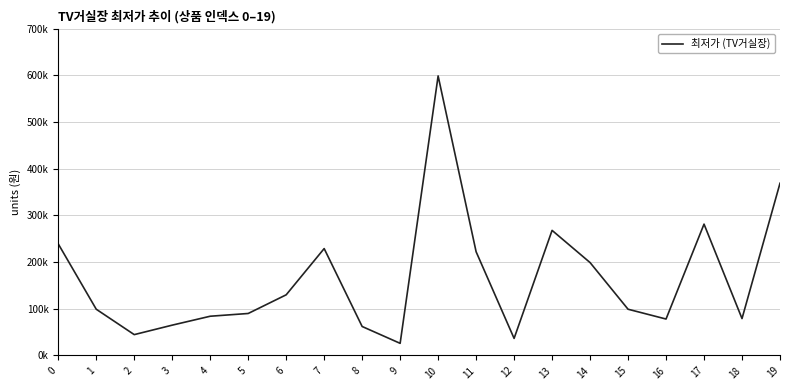

Read the value at 15, to the nearest 10.

99000